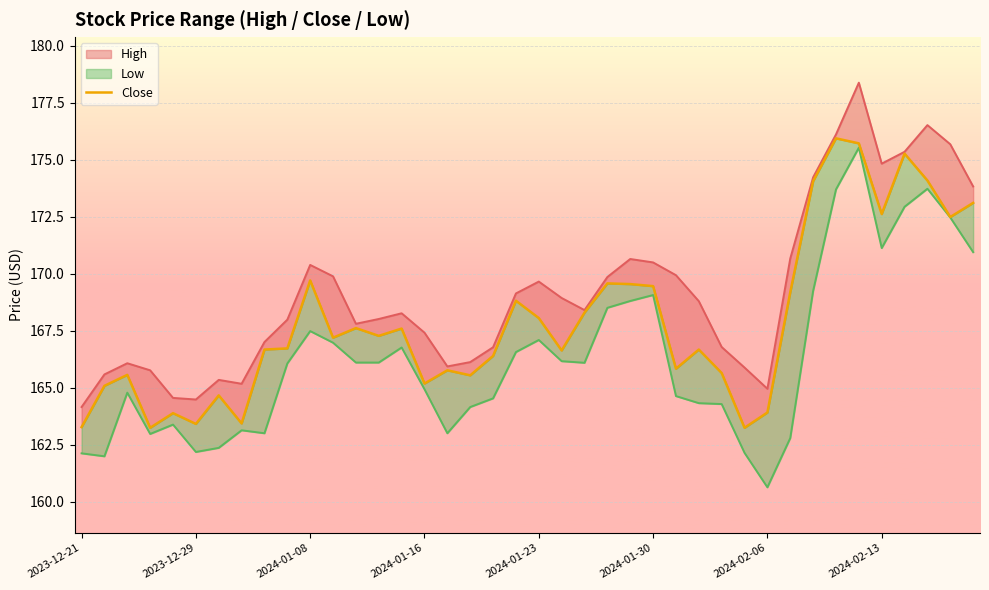

Where does the data first go above 167?

2024-01-08